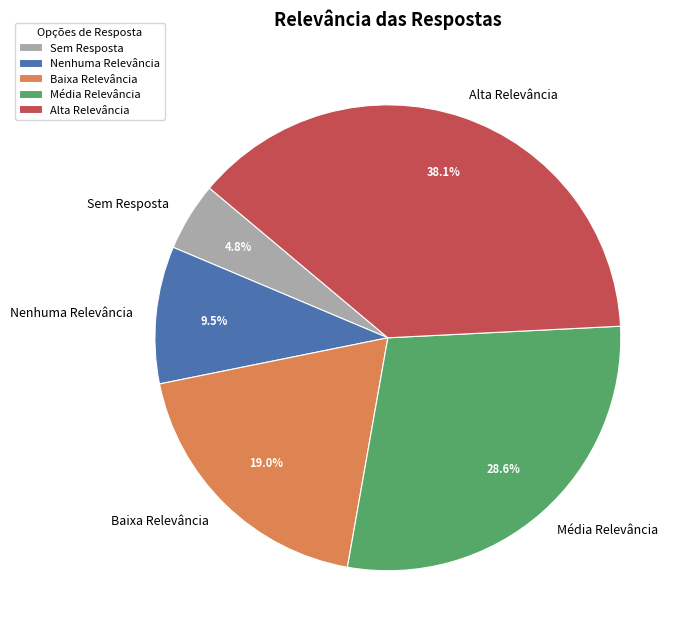

What is the largest slice in the pie chart?

Alta Relevância